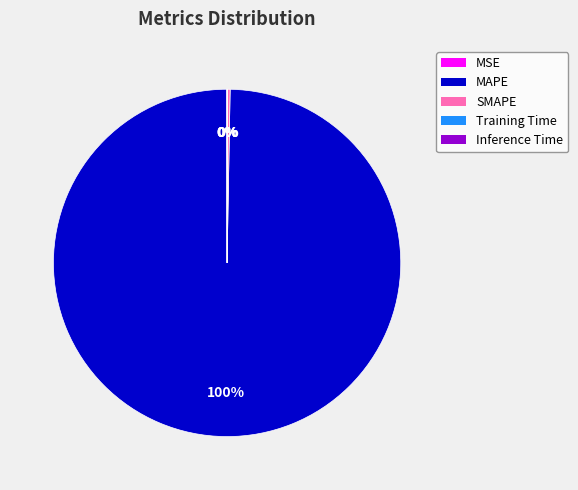

To the nearest percent, what is the average slice percentage?

20%